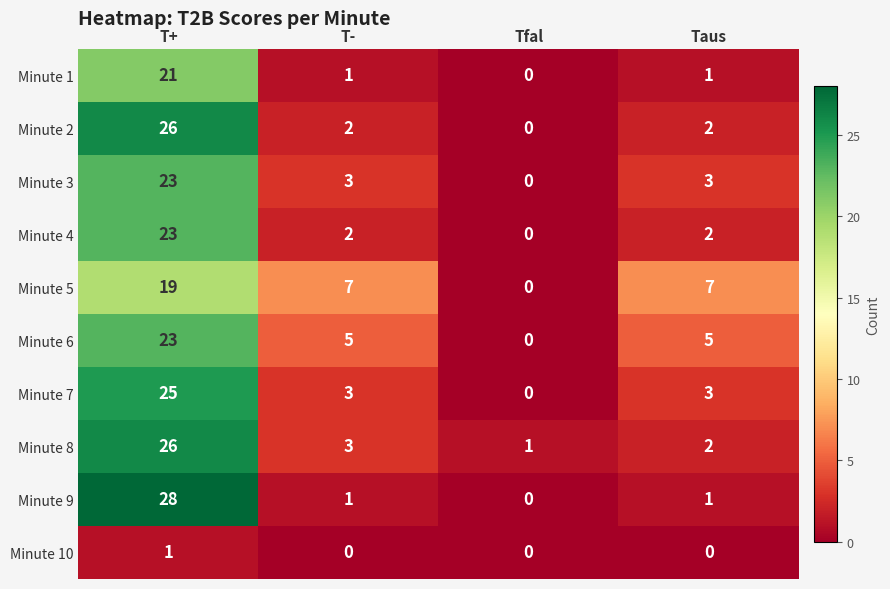

Which series has the largest range (max minus min)?

Minute 9